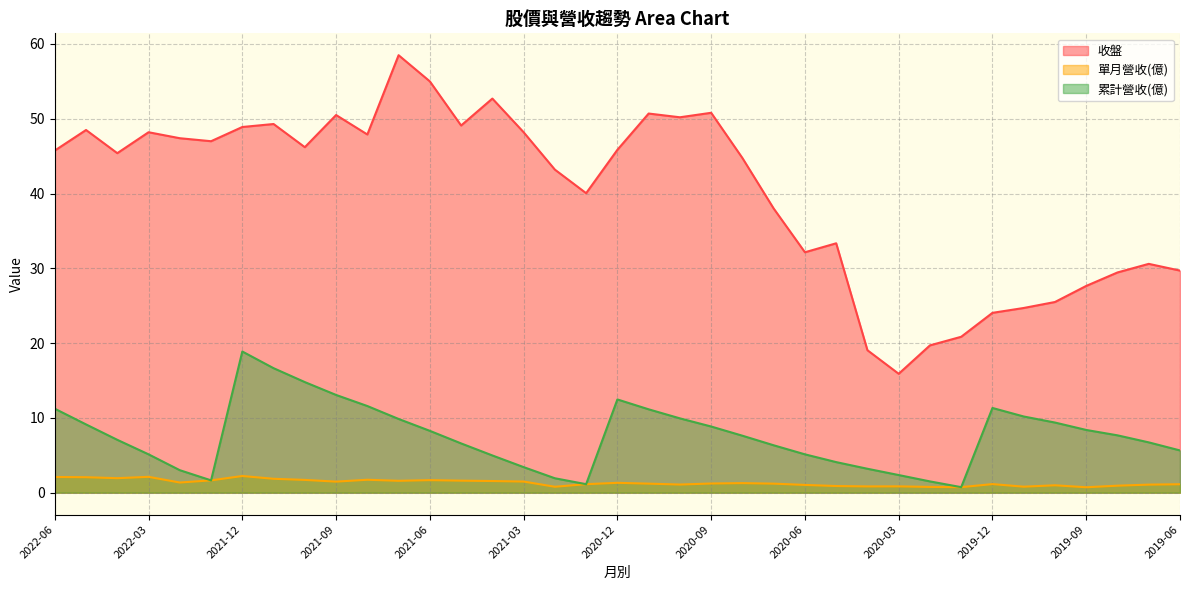

Reading left to right, list all the values displayed in this chart.

收盤: 45.8	48.5	45.4	48.2	47.4	47.0	48.9	49.3	46.2	50.5	47.9	58.5	55.0	49.1	52.7	48.2	43.2	40.0	45.9	50.7	50.2	50.8	44.8	38.0	32.1	33.4	19.1	15.9	19.7	20.9	24.1	24.7	25.5	27.6	29.4	30.6	29.7
單月營收(億): 2.1	2.1	1.9	2.1	1.4	1.6	2.2	1.9	1.7	1.5	1.7	1.6	1.7	1.6	1.6	1.5	0.8	1.1	1.3	1.2	1.1	1.2	1.3	1.2	1.0	0.9	0.8	0.8	0.8	0.7	1.1	0.8	1.0	0.7	0.9	1.1	1.1
累計營收(億): 11.2	9.1	7.1	5.1	3.0	1.6	18.9	16.6	14.8	13.1	11.6	9.9	8.3	6.6	5.0	3.4	1.9	1.1	12.5	11.2	9.9	8.8	7.6	6.3	5.1	4.1	3.2	2.4	1.5	0.7	11.3	10.2	9.4	8.4	7.7	6.7	5.7